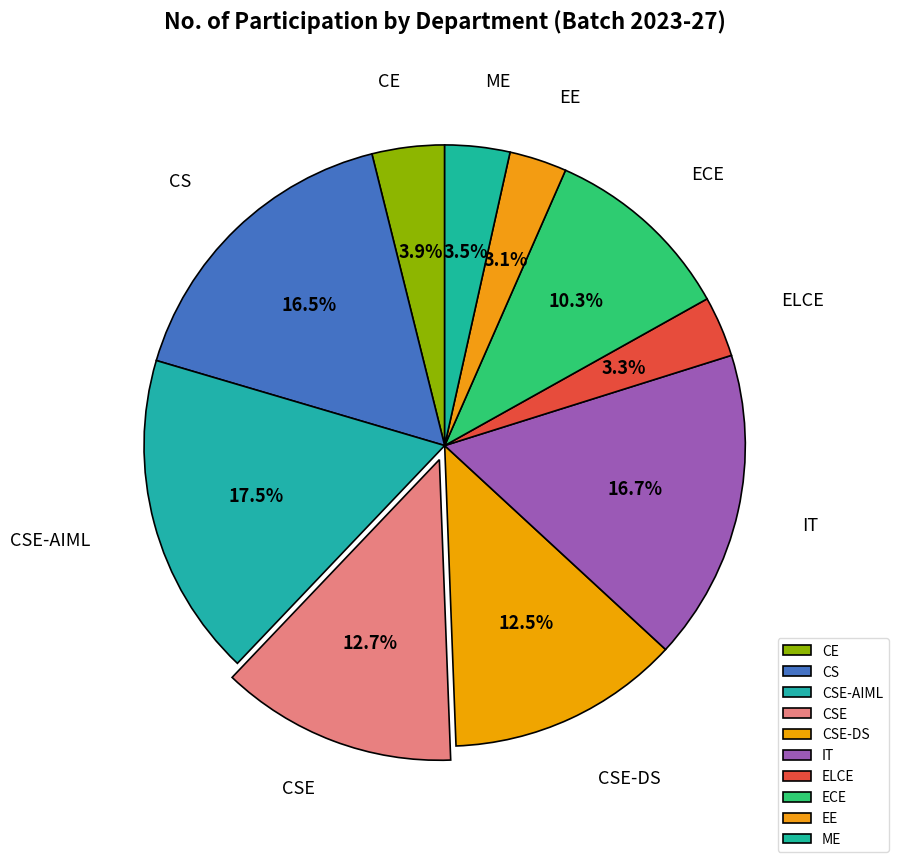

Is it true that EE is 3% of the pie?

True